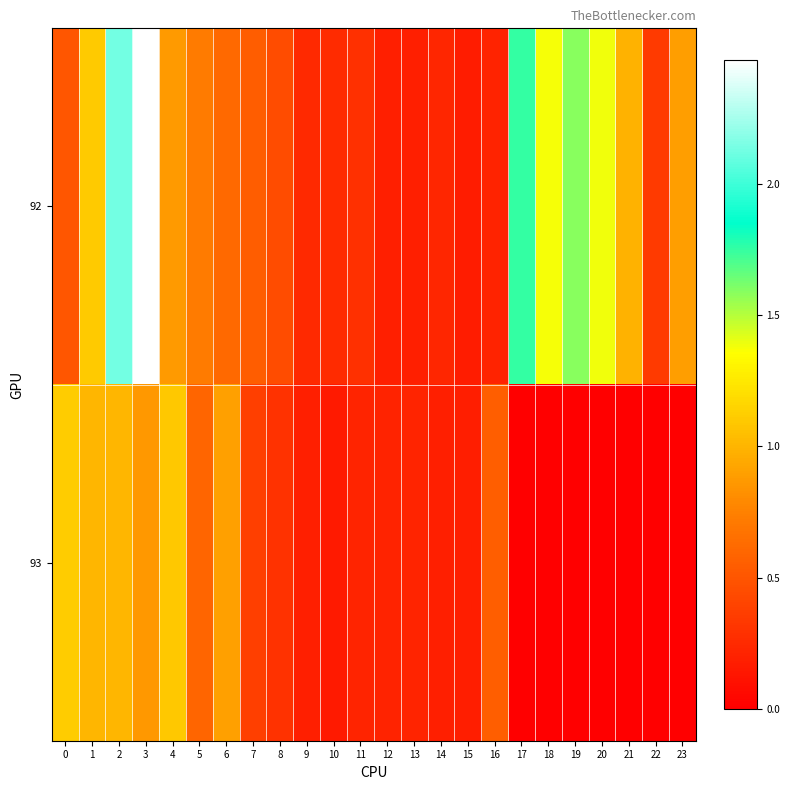

Between 1 and 0, which is larger?

1